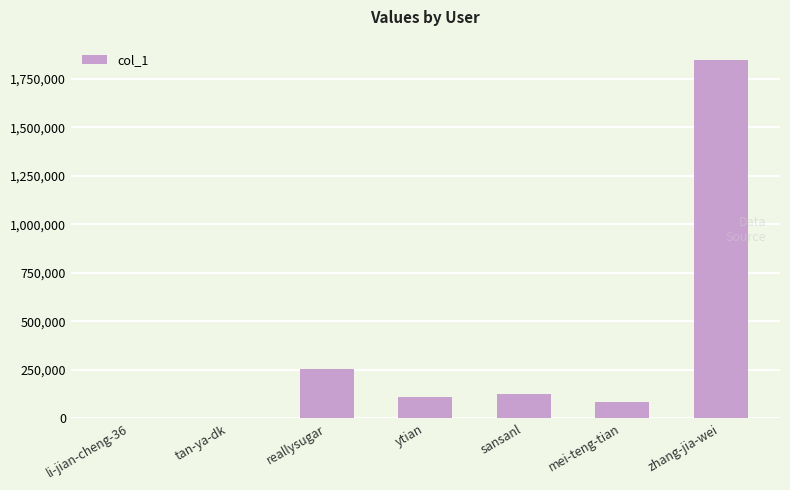

What is the greatest value displayed?

1845038